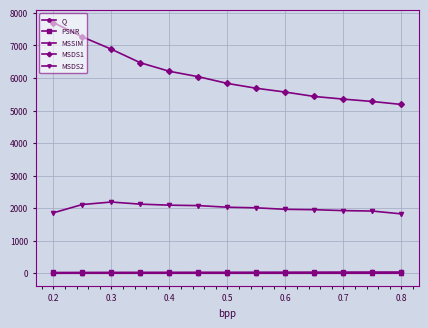

What is the value of the MSDS2 point at the 4th from the left?

2124.5